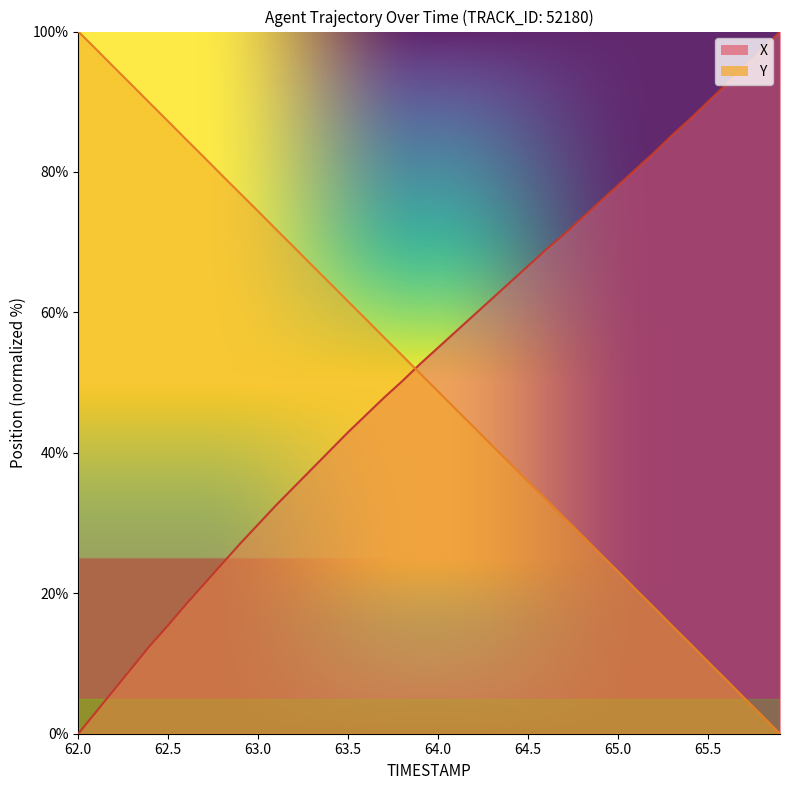

What is the value of the X point at the 31st from the left?

78.1